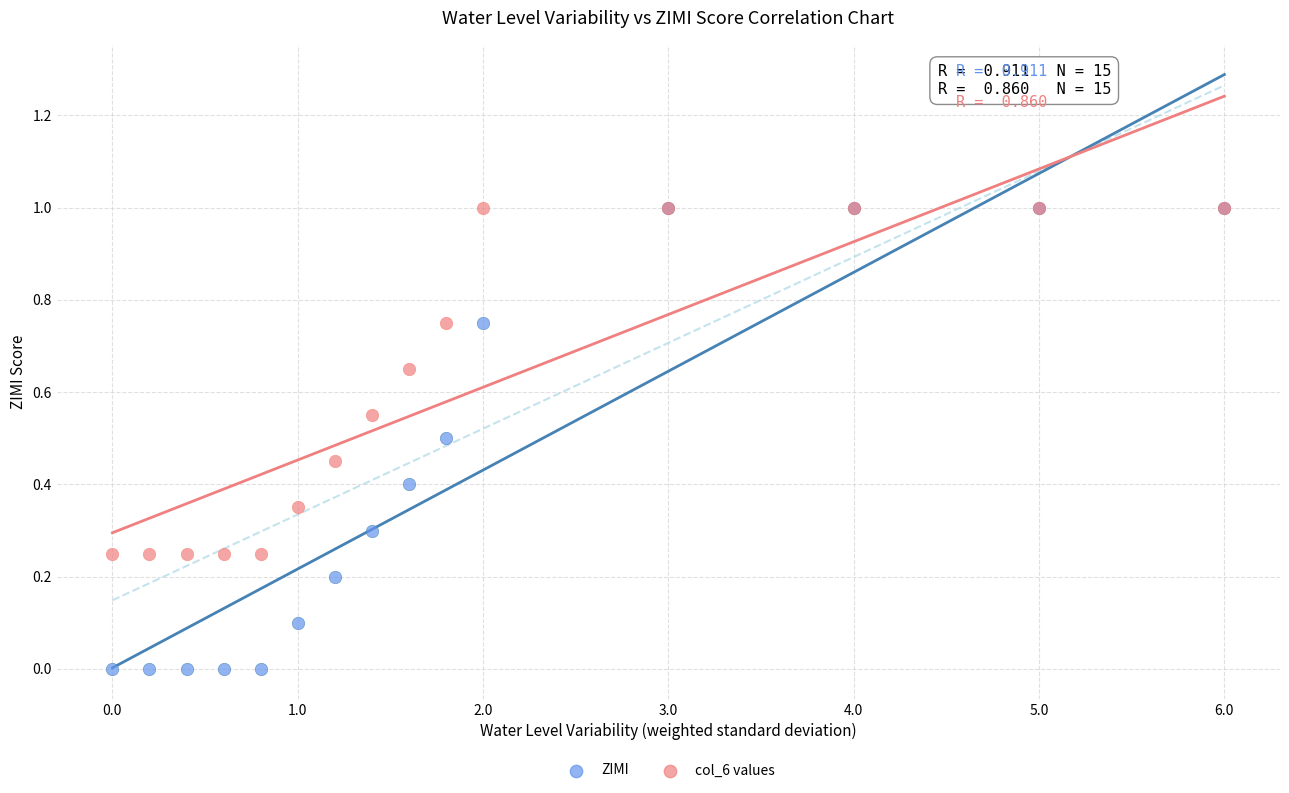

Which series reaches the minimum Y coordinate?

ZIMI